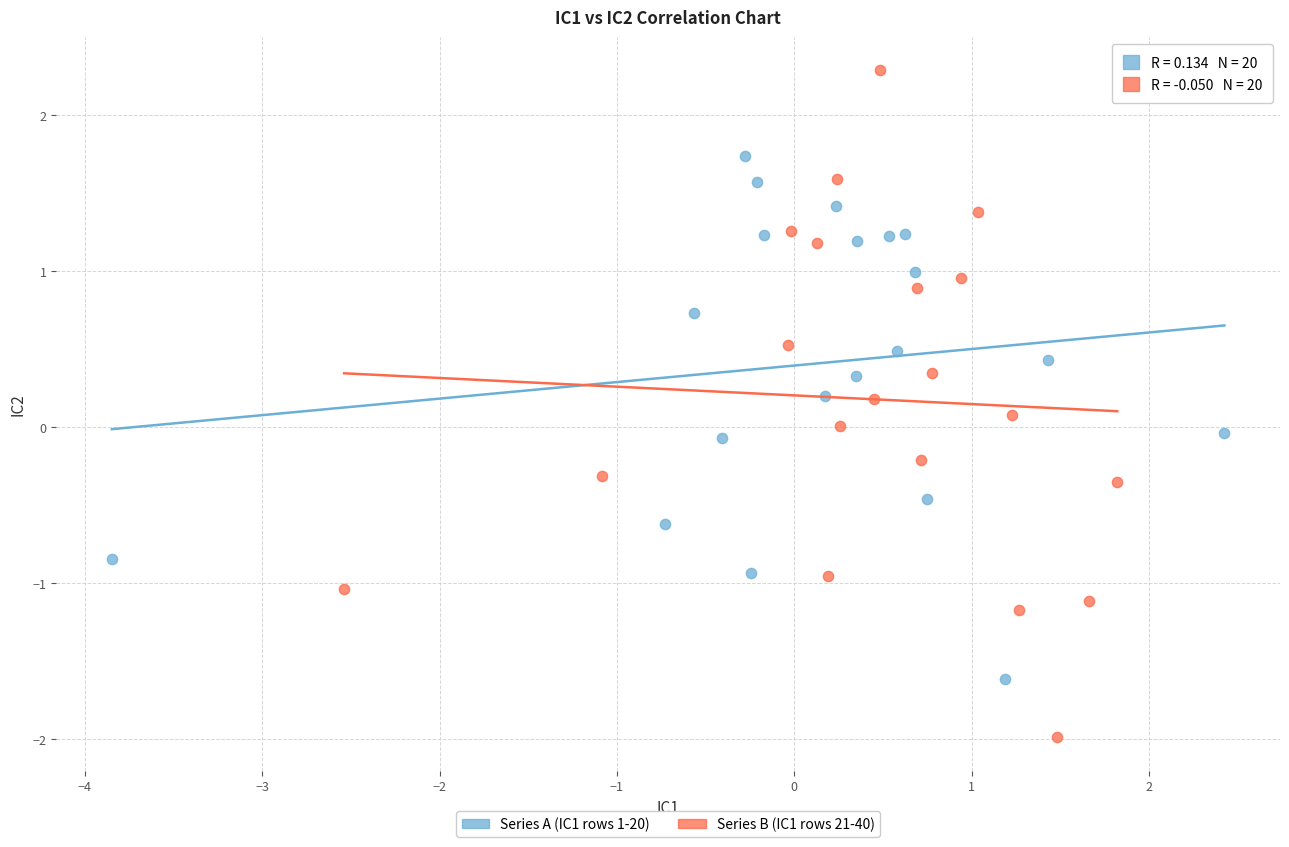

What are all the series names shown in the legend?

Series A (IC1 rows 1-20), Series B (IC1 rows 21-40)